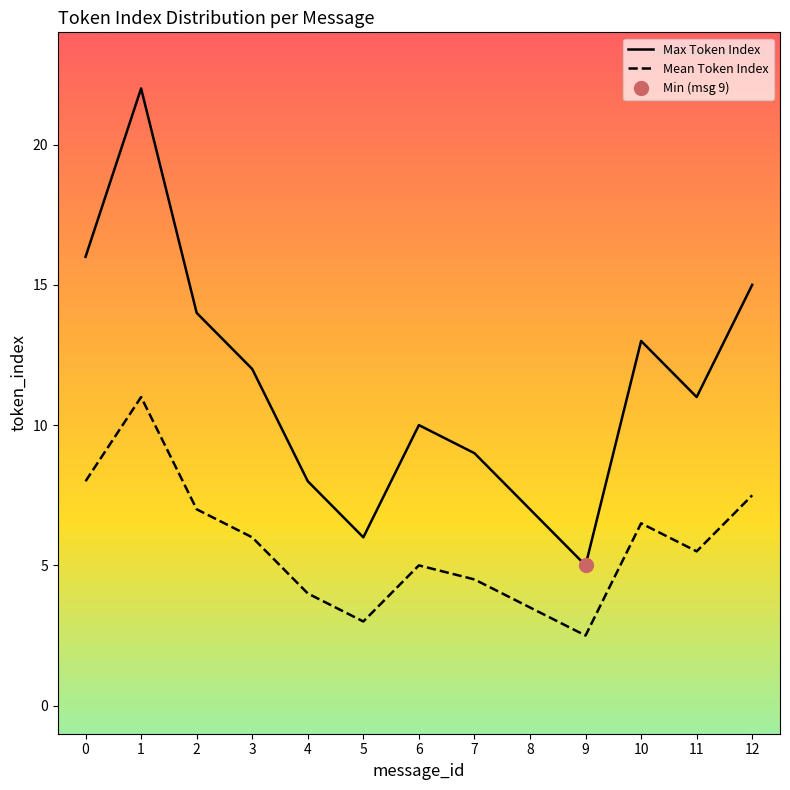

What is the spread (max minus min) of values at 0?

8.0